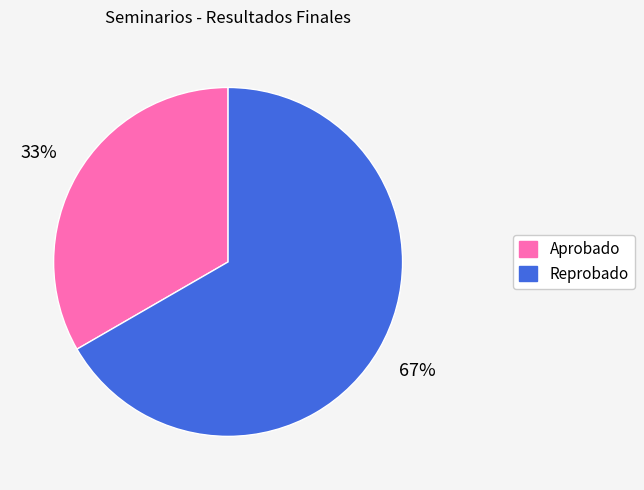

Count the number of slices in the pie.

2